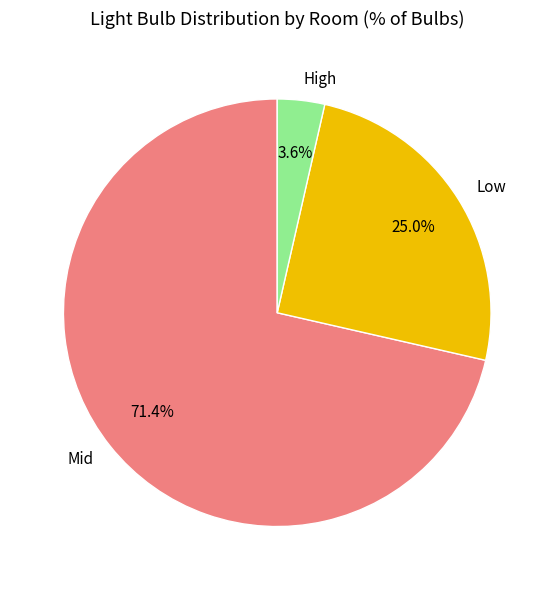

Is there a majority slice in this chart?

Yes